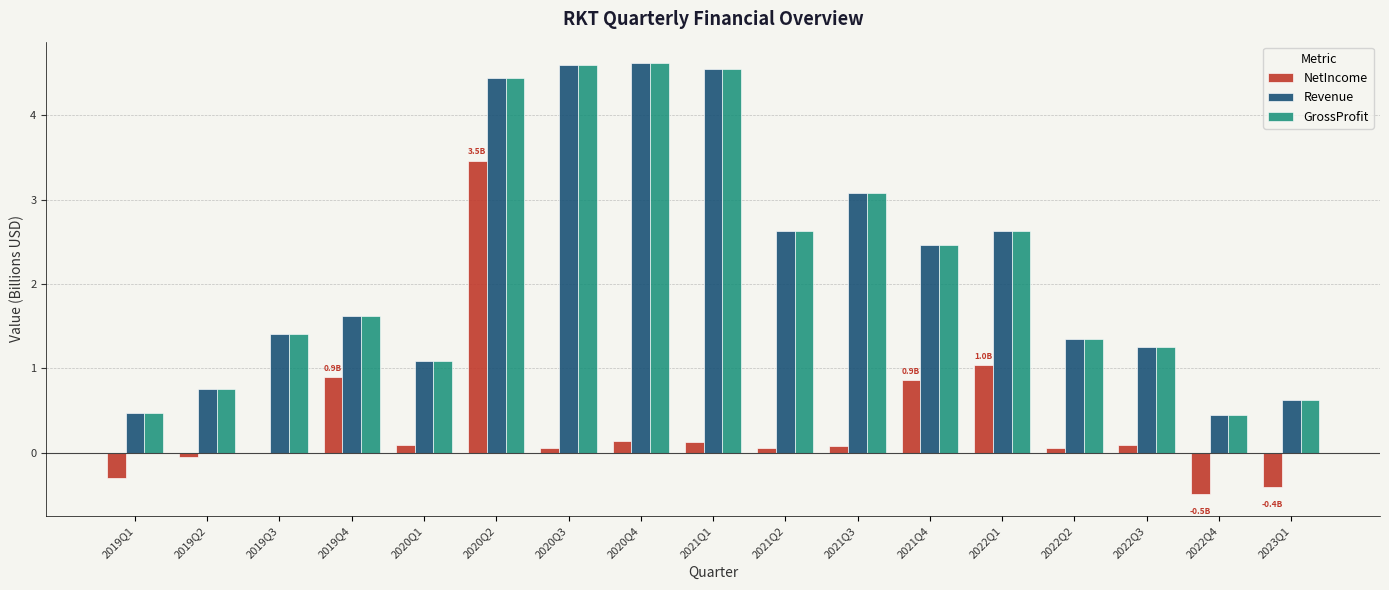

Reading left to right, list all the values displayed in this chart.

NetIncome: 2019Q1=-0.3	2019Q2=-0.1	2019Q3=0.0	2019Q4=0.9	2020Q1=0.1	2020Q2=3.5	2020Q3=0.1	2020Q4=0.1	2021Q1=0.1	2021Q2=0.1	2021Q3=0.1	2021Q4=0.9	2022Q1=1.0	2022Q2=0.1	2022Q3=0.1	2022Q4=-0.5	2023Q1=-0.4
Revenue: 2019Q1=0.5	2019Q2=0.8	2019Q3=1.4	2019Q4=1.6	2020Q1=1.1	2020Q2=4.4	2020Q3=4.6	2020Q4=4.6	2021Q1=4.5	2021Q2=2.6	2021Q3=3.1	2021Q4=2.5	2022Q1=2.6	2022Q2=1.4	2022Q3=1.3	2022Q4=0.4	2023Q1=0.6
GrossProfit: 2019Q1=0.5	2019Q2=0.8	2019Q3=1.4	2019Q4=1.6	2020Q1=1.1	2020Q2=4.4	2020Q3=4.6	2020Q4=4.6	2021Q1=4.5	2021Q2=2.6	2021Q3=3.1	2021Q4=2.5	2022Q1=2.6	2022Q2=1.4	2022Q3=1.3	2022Q4=0.4	2023Q1=0.6